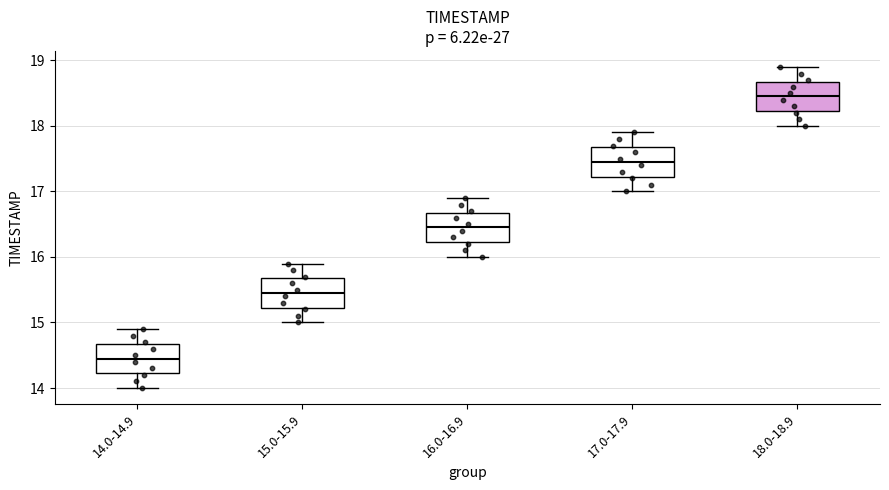

Reading left to right, transcribe this box plot: for each box, give where its median line is, the range the box spans, and where its two whiskers end, as read against the y-axis. The values are not printed on the chart, so give them approximately, as read against the axis.

14.0-14.9: median 14.5, box 14.2 to 14.7, whiskers 14.0 to 14.9
15.0-15.9: median 15.5, box 15.2 to 15.7, whiskers 15.0 to 15.9
16.0-16.9: median 16.5, box 16.2 to 16.7, whiskers 16.0 to 16.9
17.0-17.9: median 17.5, box 17.2 to 17.7, whiskers 17.0 to 17.9
18.0-18.9: median 18.5, box 18.2 to 18.7, whiskers 18.0 to 18.9